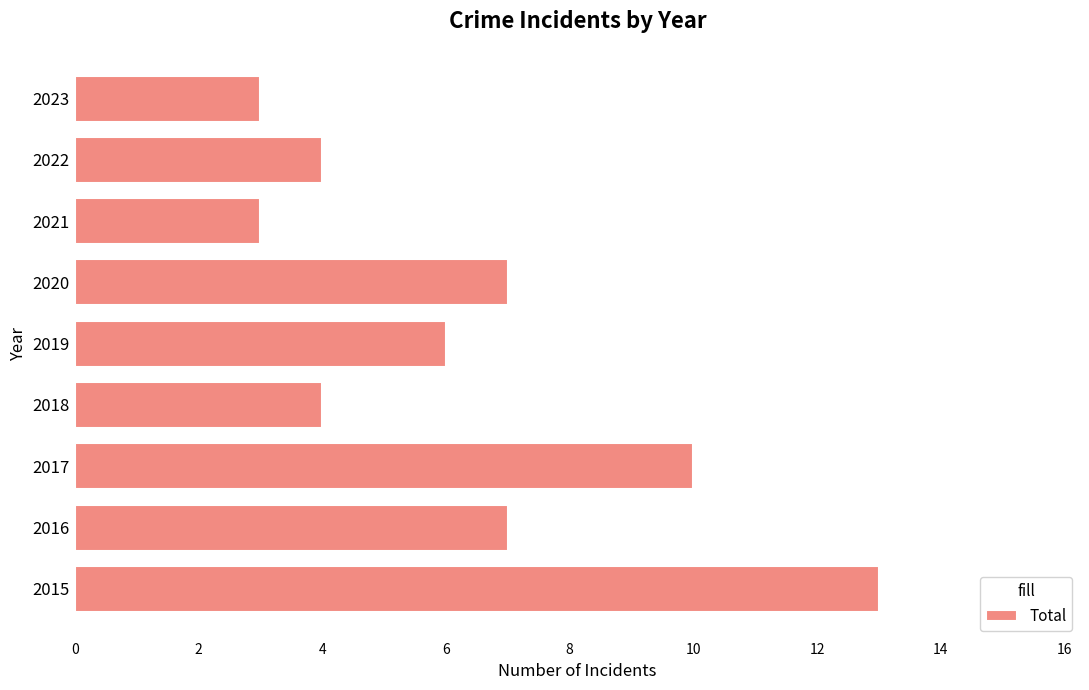

Count the number of data series in this chart.

1